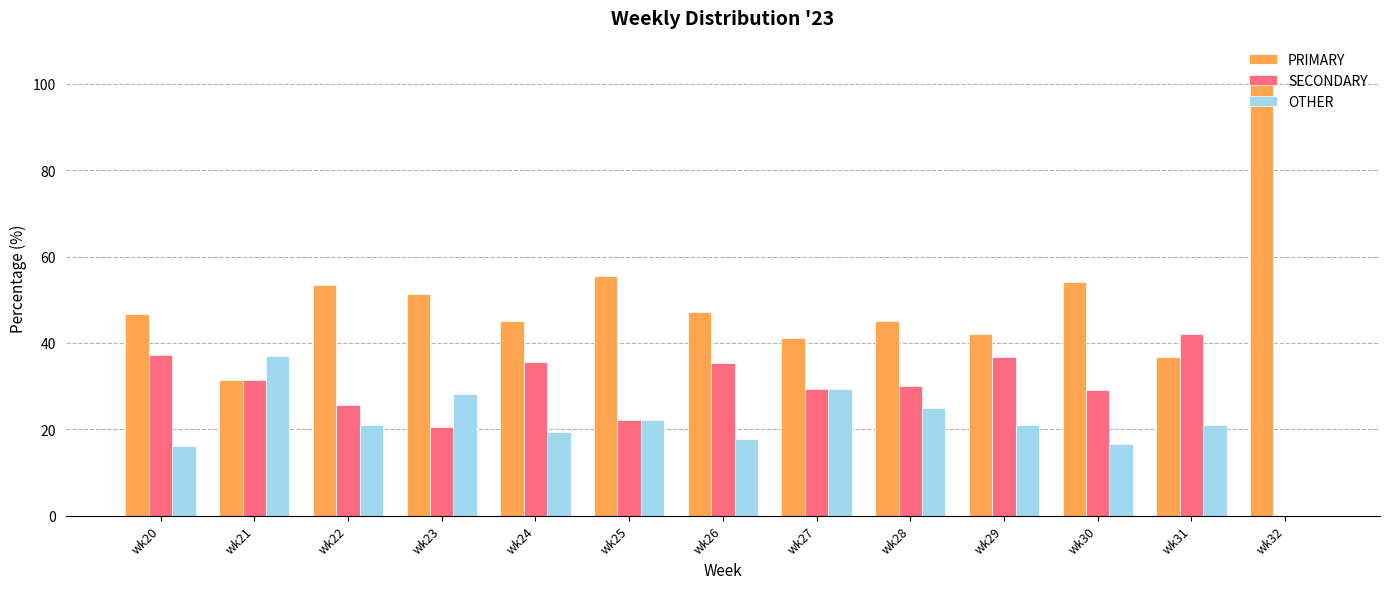

What are all the series names shown in the legend?

PRIMARY, SECONDARY, OTHER